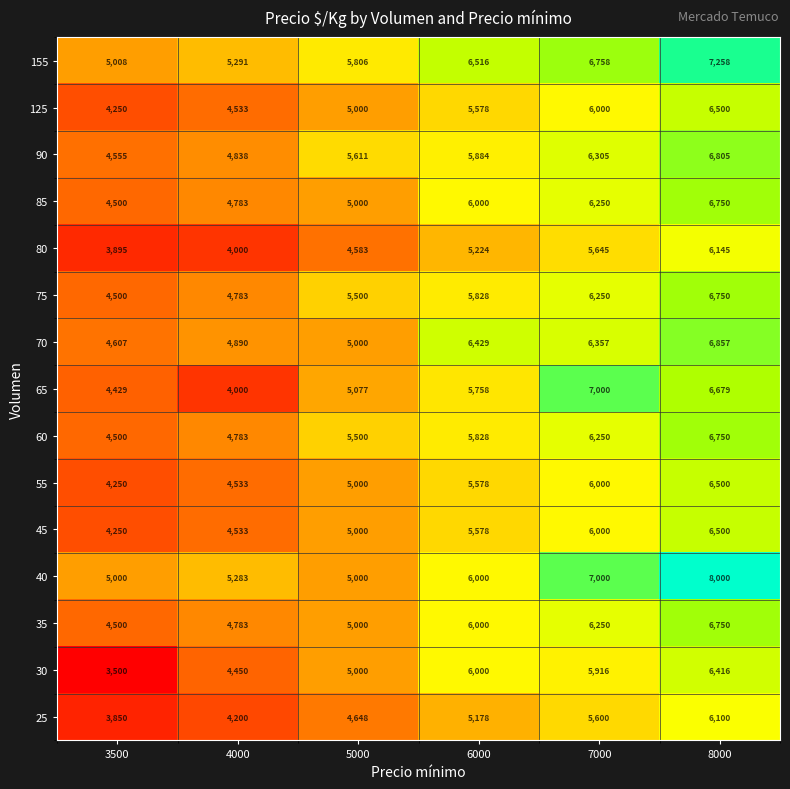

The 25 series shows 5600 at 7000. True or false?

True